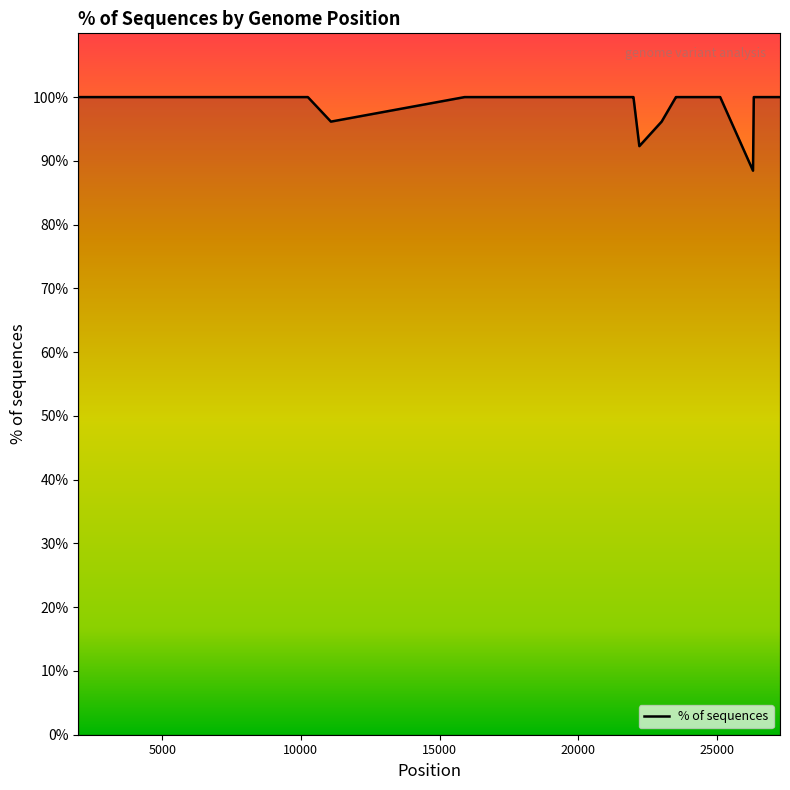

What is the minimum value shown in the chart?

88.5